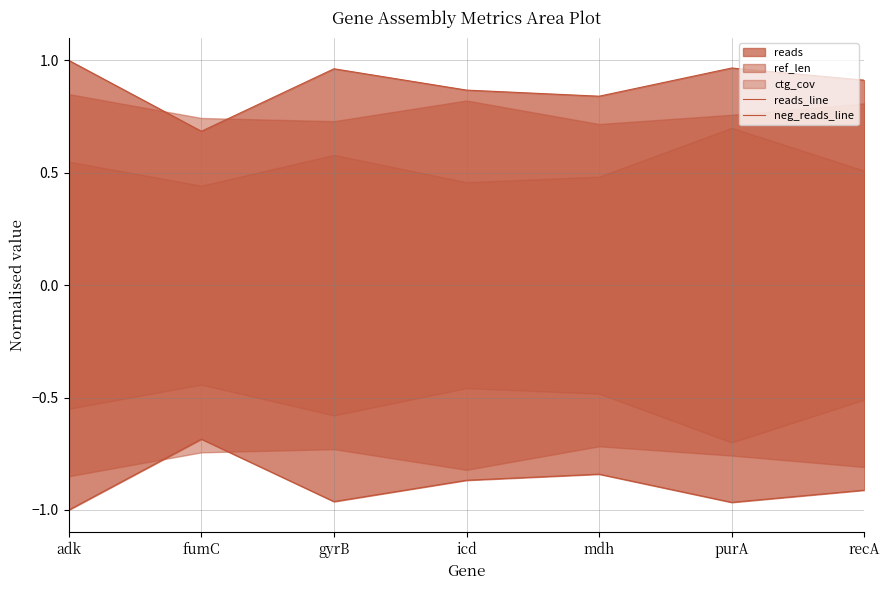

Reading left to right, extract all data points from this chart.

reads_line: 1.0	0.7	1.0	0.9	0.8	1.0	0.9
neg_reads_line: -1.0	-0.7	-1.0	-0.9	-0.8	-1.0	-0.9